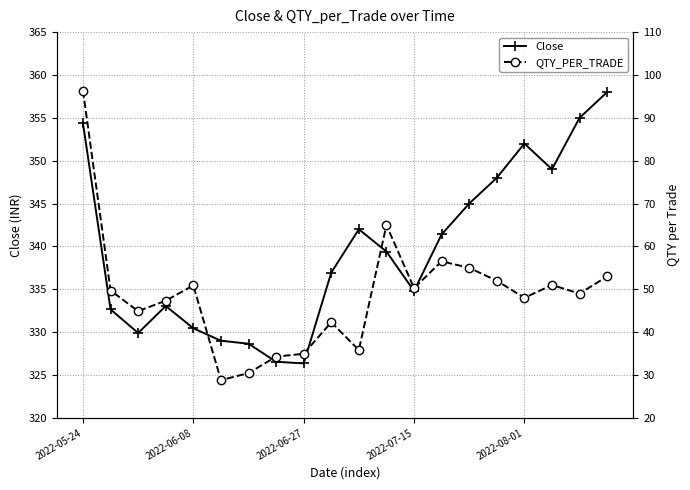

How many lines are shown in the chart?

2